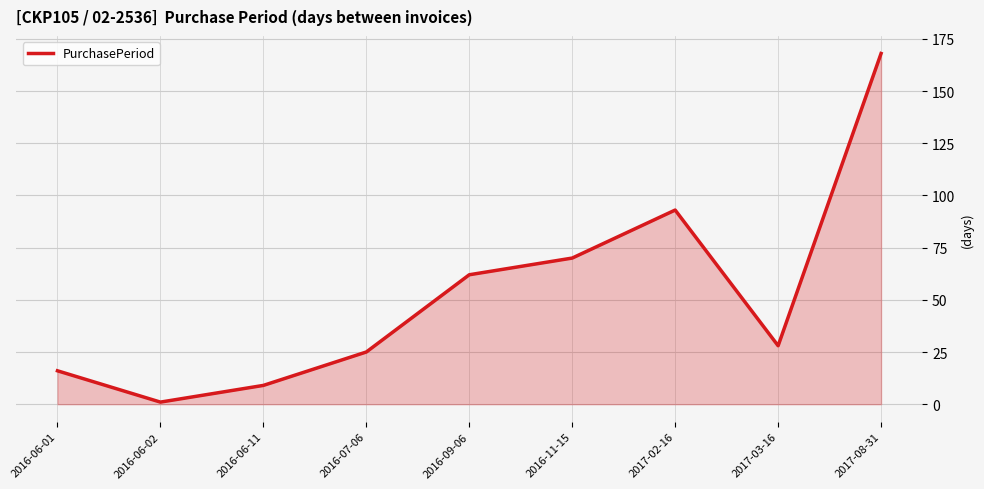

True or false: the data shows 25 at 2016-07-06.

True